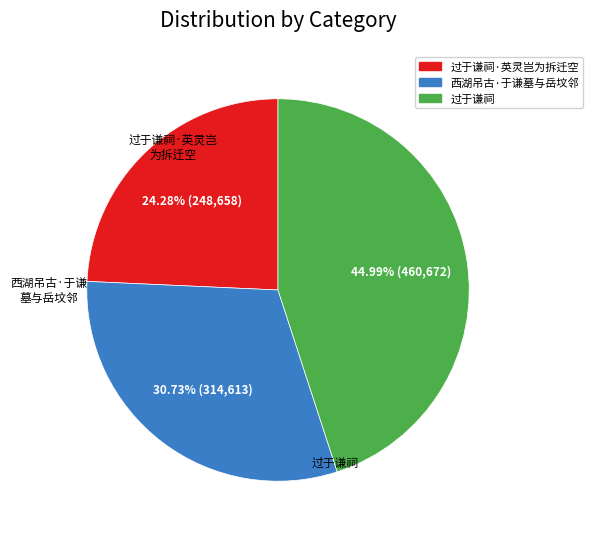

Is there a majority slice in this chart?

No